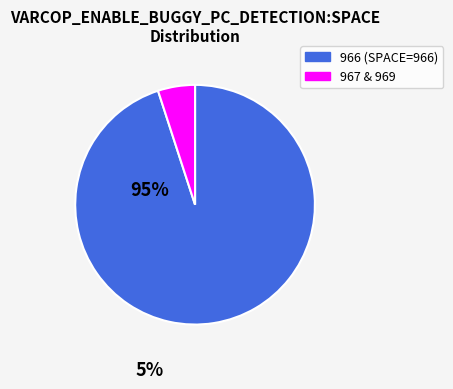

Between 966 (SPACE=966) and 967 & 969, which is larger?

966 (SPACE=966)